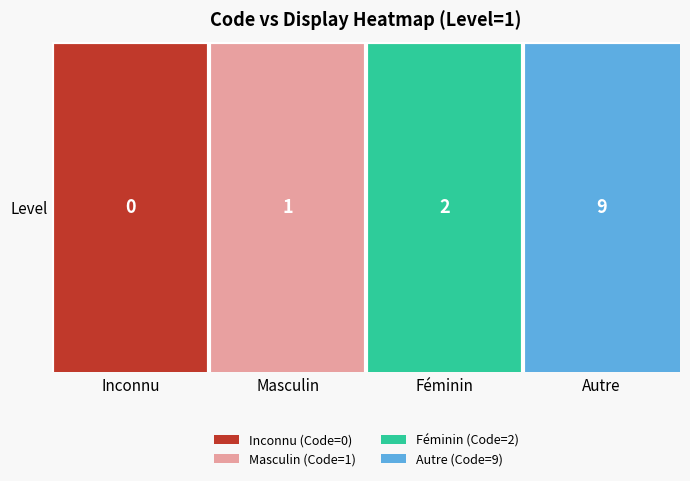

Where does the data first go above 2?

Autre